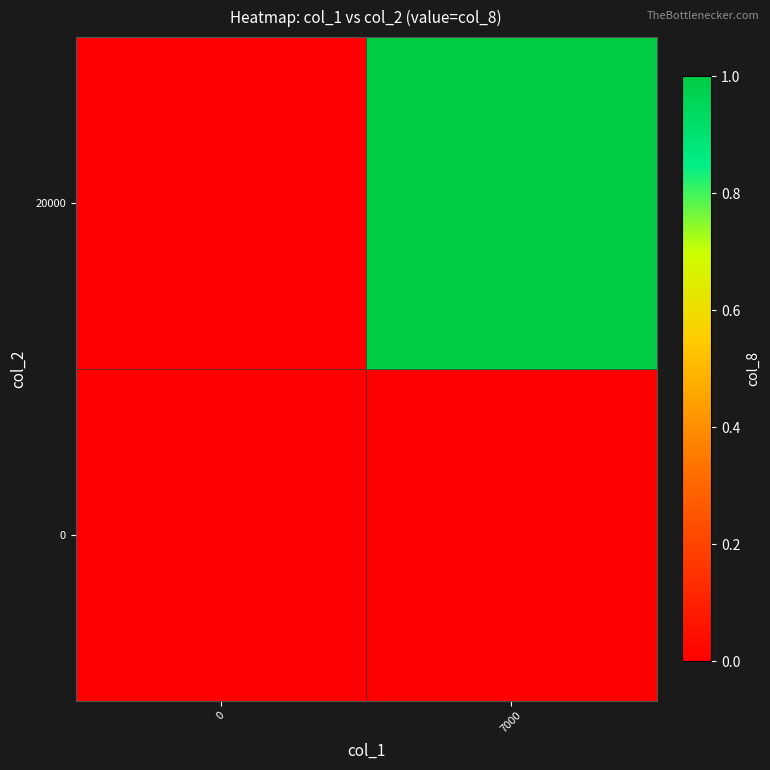

Reading left to right, transcribe all the data shown in this chart.

0: 0=0	7000=0
20000: 0=0	7000=1